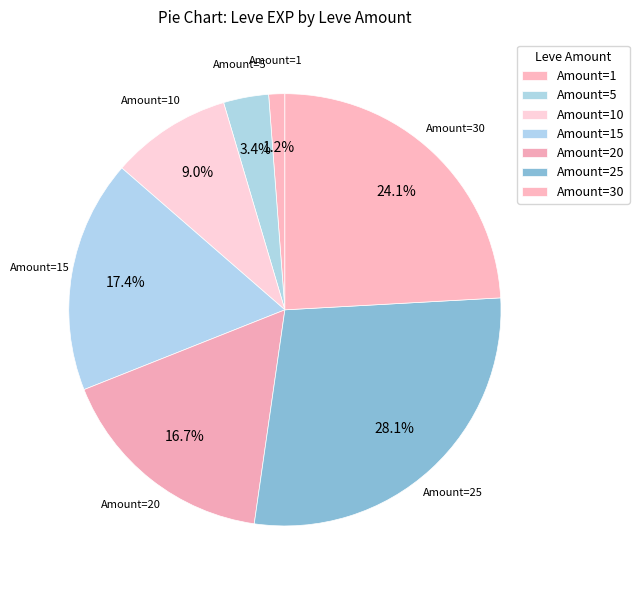

Is there a majority slice in this chart?

No